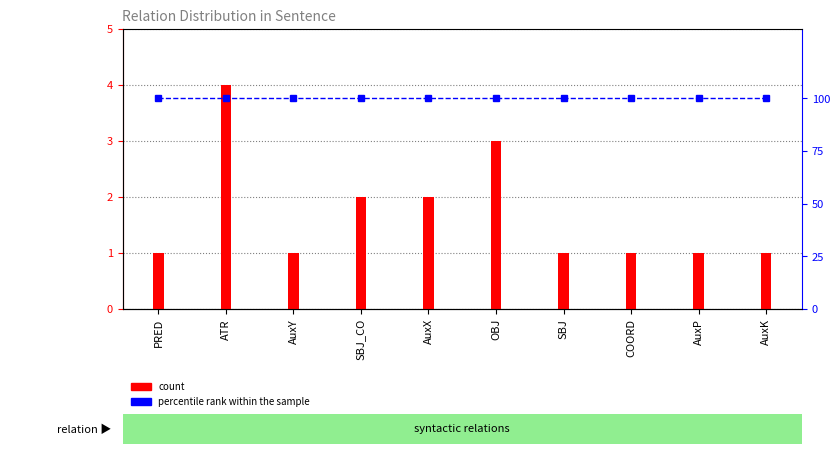

Which series changed the most between PRED and SBJ_CO?

count